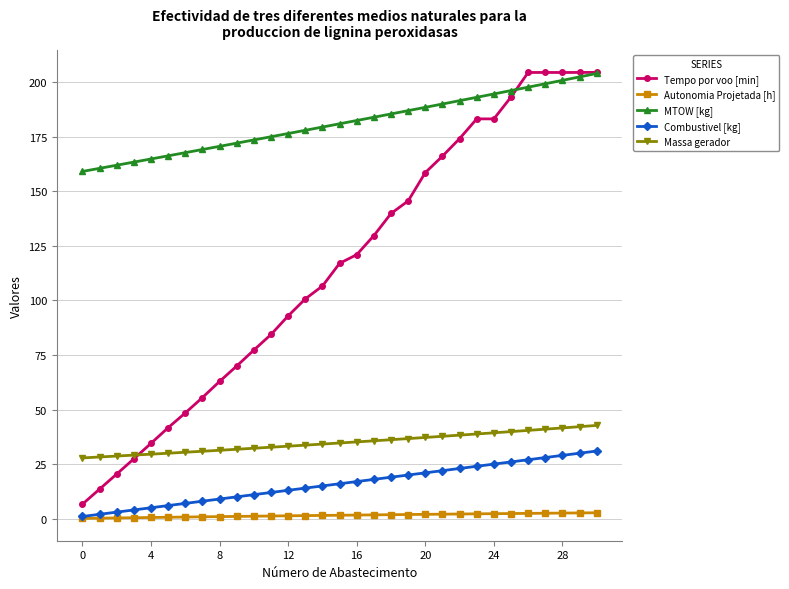

What is the value of the Massa gerador point at the 12th from the left?

32.7